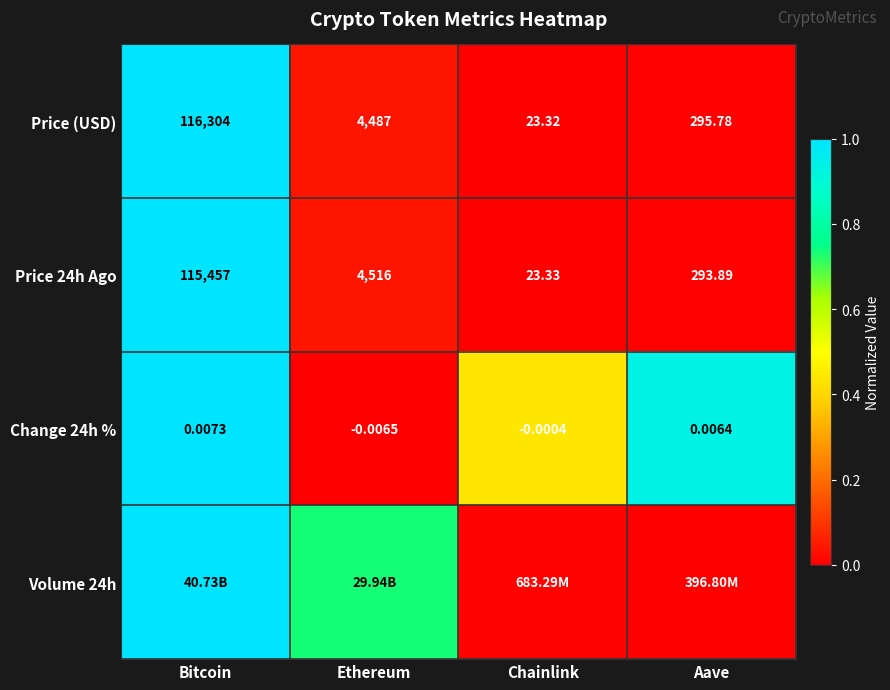

At which label is Price (USD) closest to 58163?

Ethereum